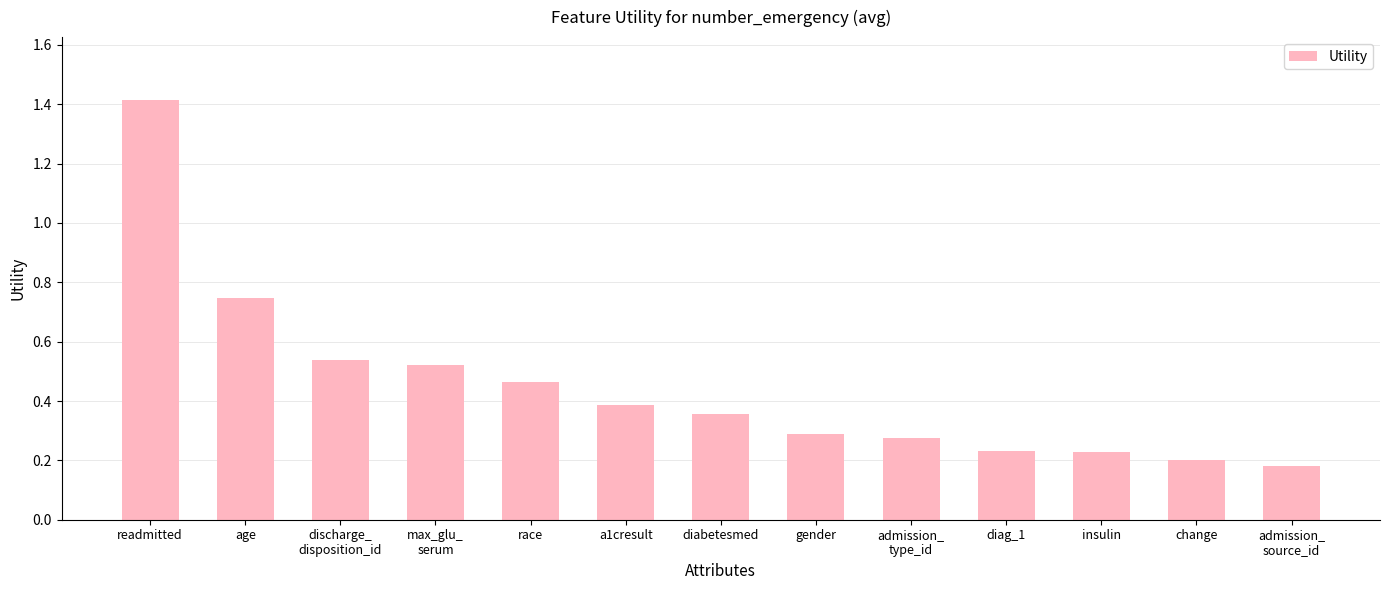

Count the number of categories in the chart.

13